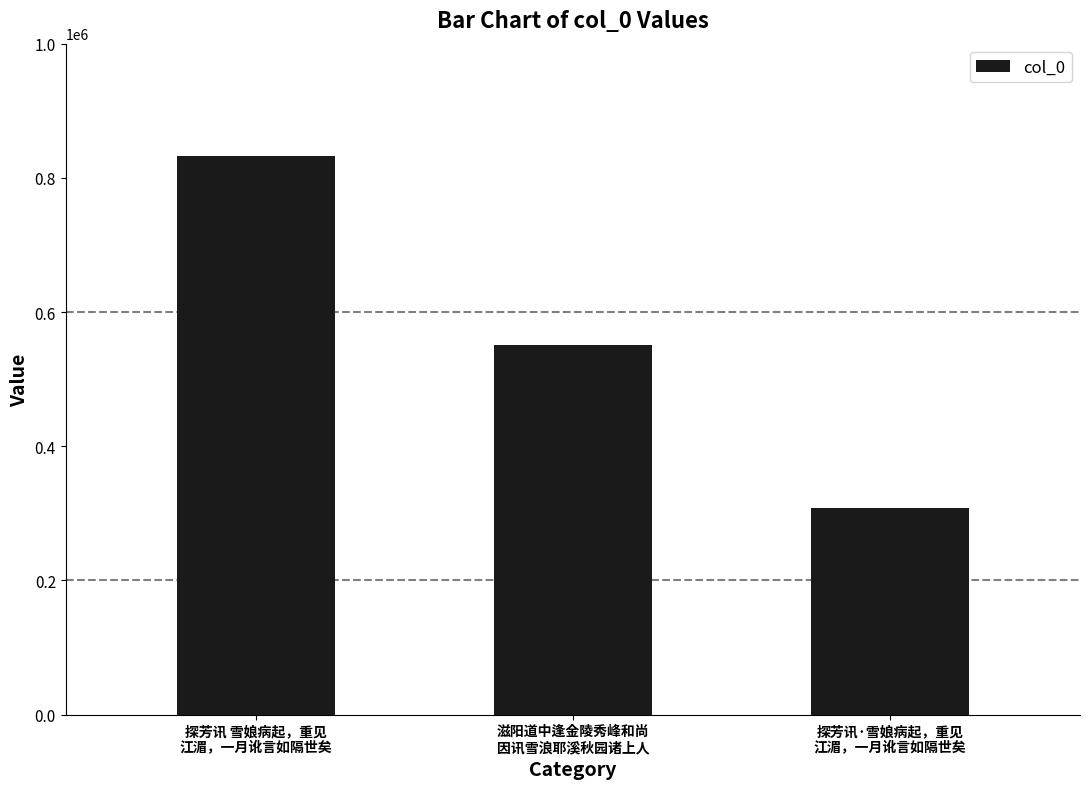

How many bars are there in total?

3